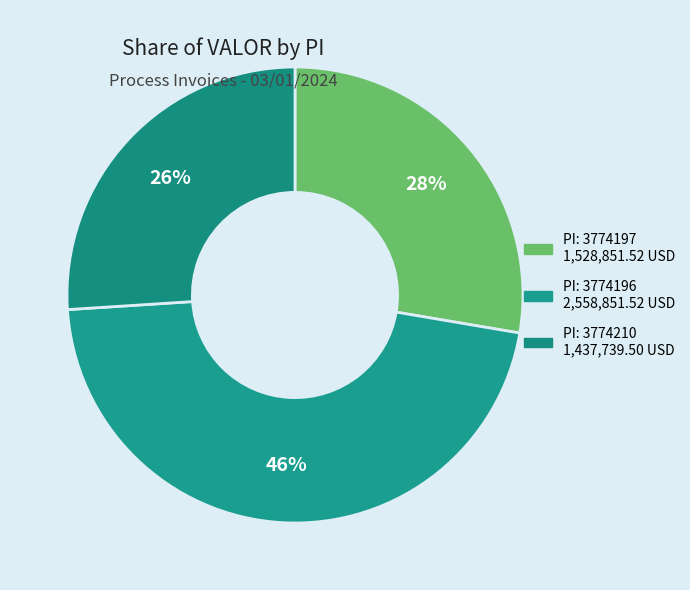

Count the number of slices in the pie.

3